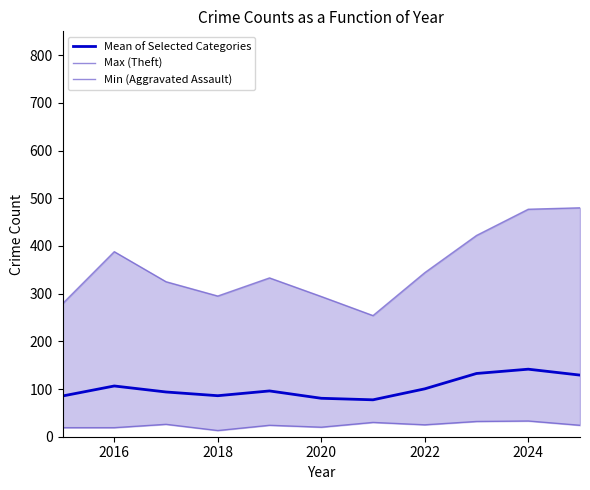

How many values in the Max (Theft) series are below 333?

5